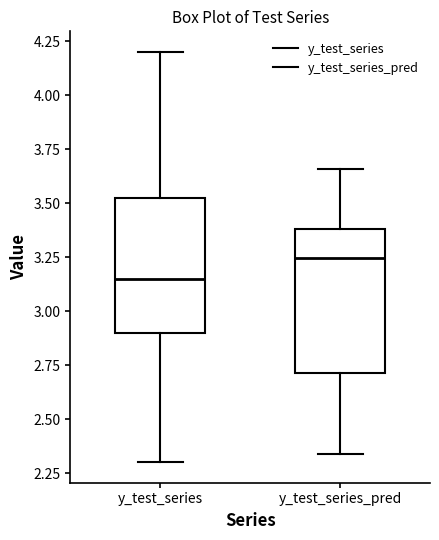

Where is the upper edge of the box for y_test_series_pred on the y-axis? The values are not printed on the chart, so give them approximately, as read against the axis.

3.40